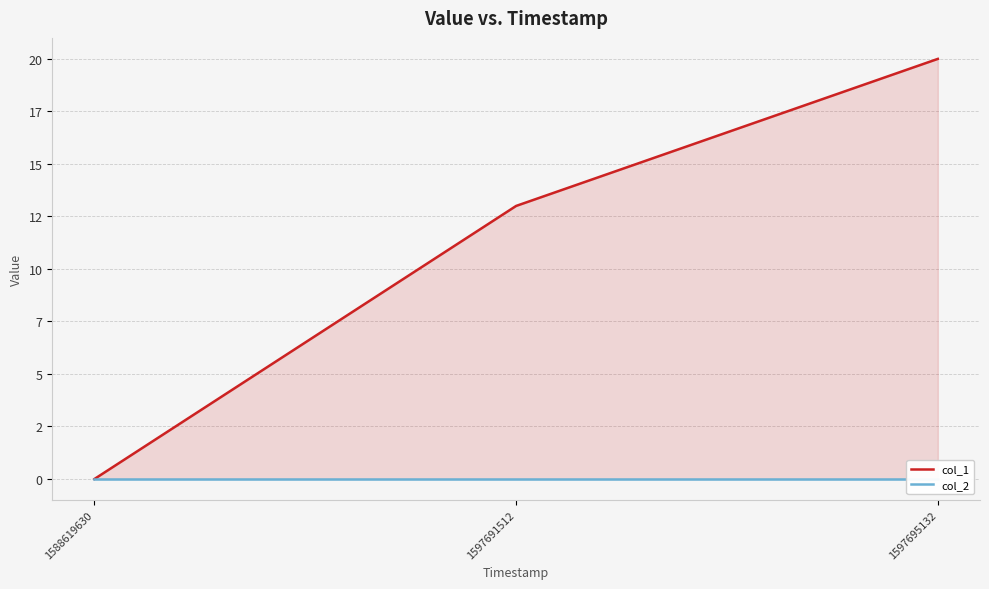

Reading left to right, list all the values displayed in this chart.

col_1: 0	13	20
col_2: 0	0	0